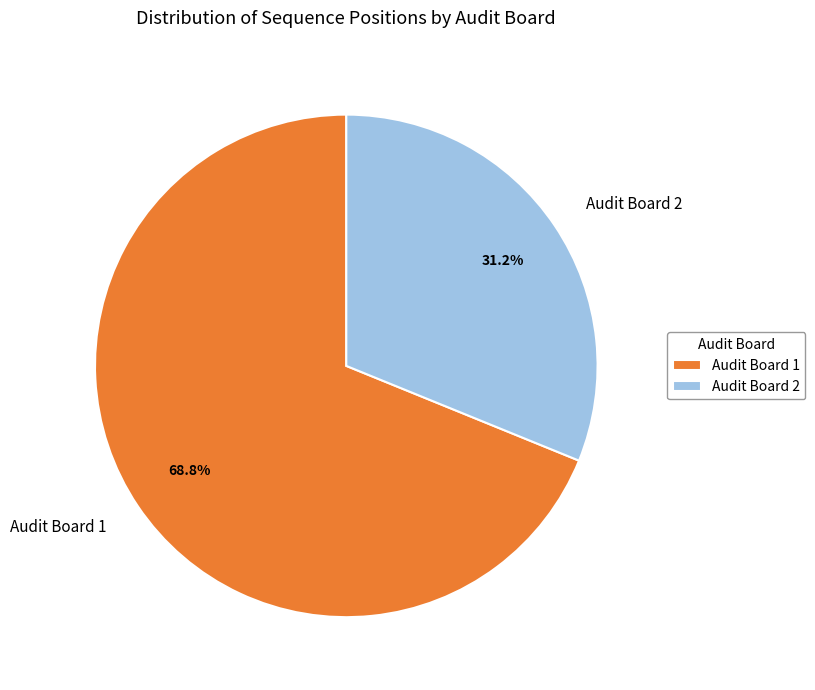

To the nearest percent, what is the difference between the Audit Board 2 and Audit Board 1 slice percentages?

38%